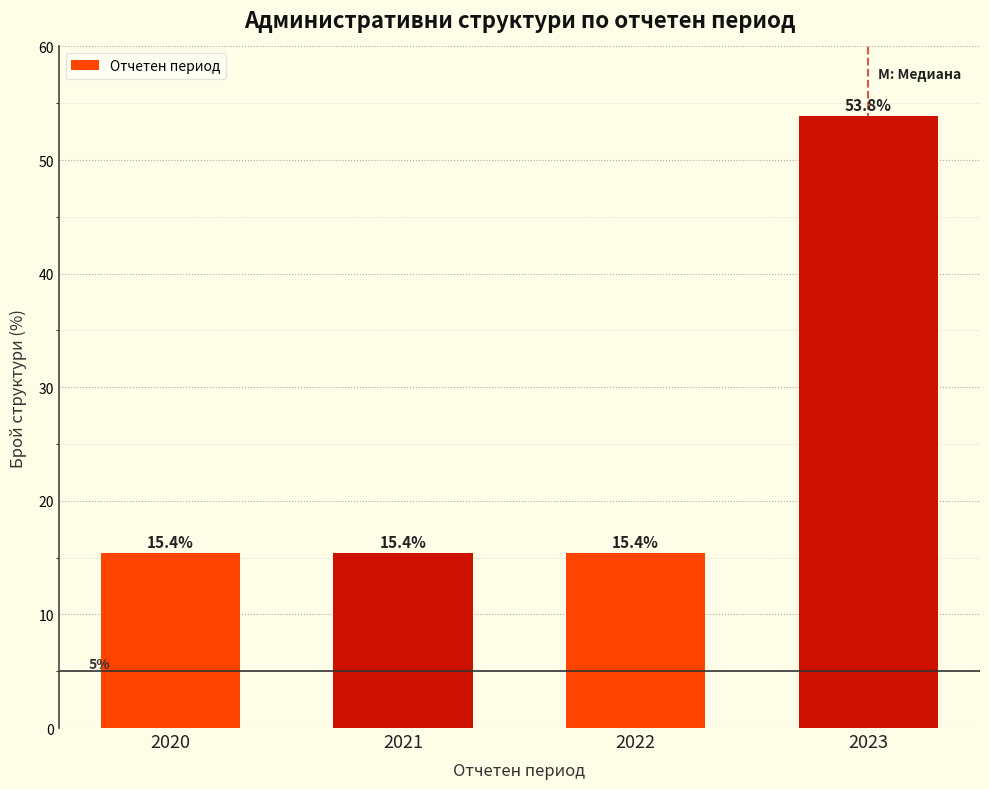

Reading right to left, what are all the values shown in this chart?

2023=53.8	2022=15.4	2021=15.4	2020=15.4